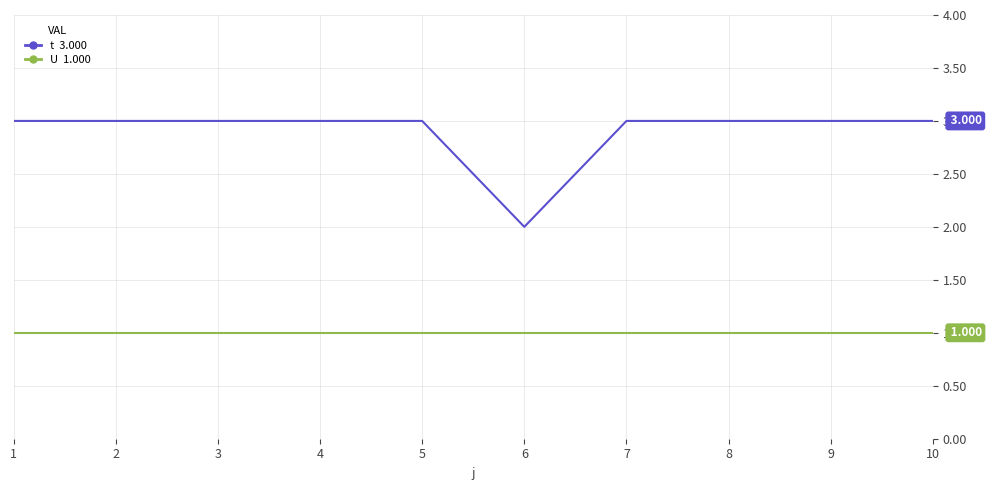

Reading left to right, list all the values displayed in this chart.

t: 1=3	2=3	3=3	4=3	5=3	6=2	7=3	8=3	9=3	10=3
U: 1=1	2=1	3=1	4=1	5=1	6=1	7=1	8=1	9=1	10=1